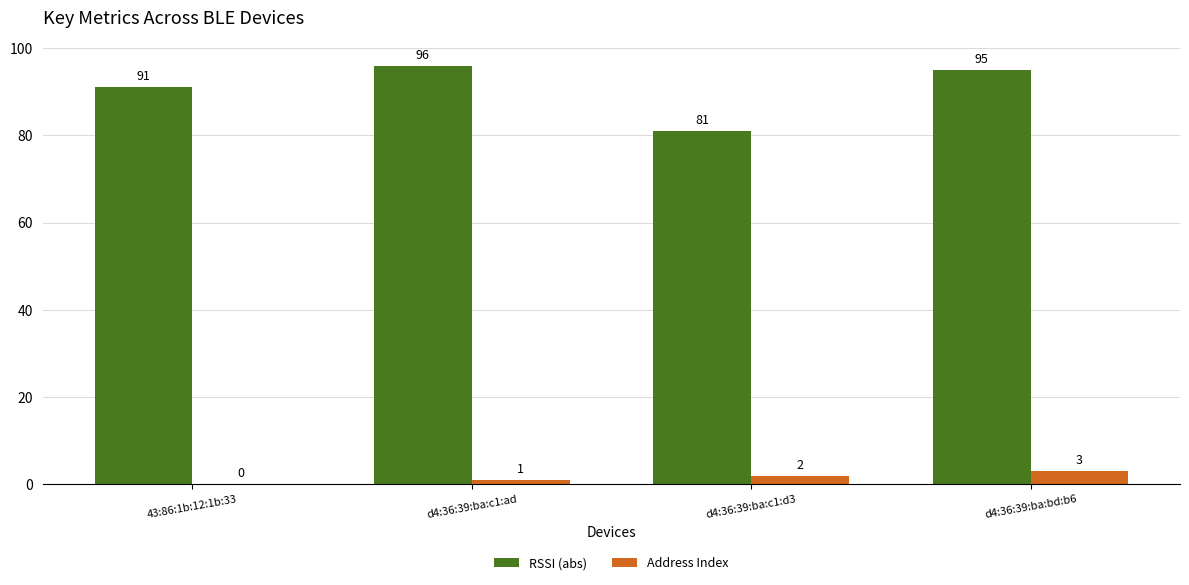

What is the sum of the RSSI (abs) values at d4:36:39:ba:bd:b6 and d4:36:39:ba:c1:d3?

176